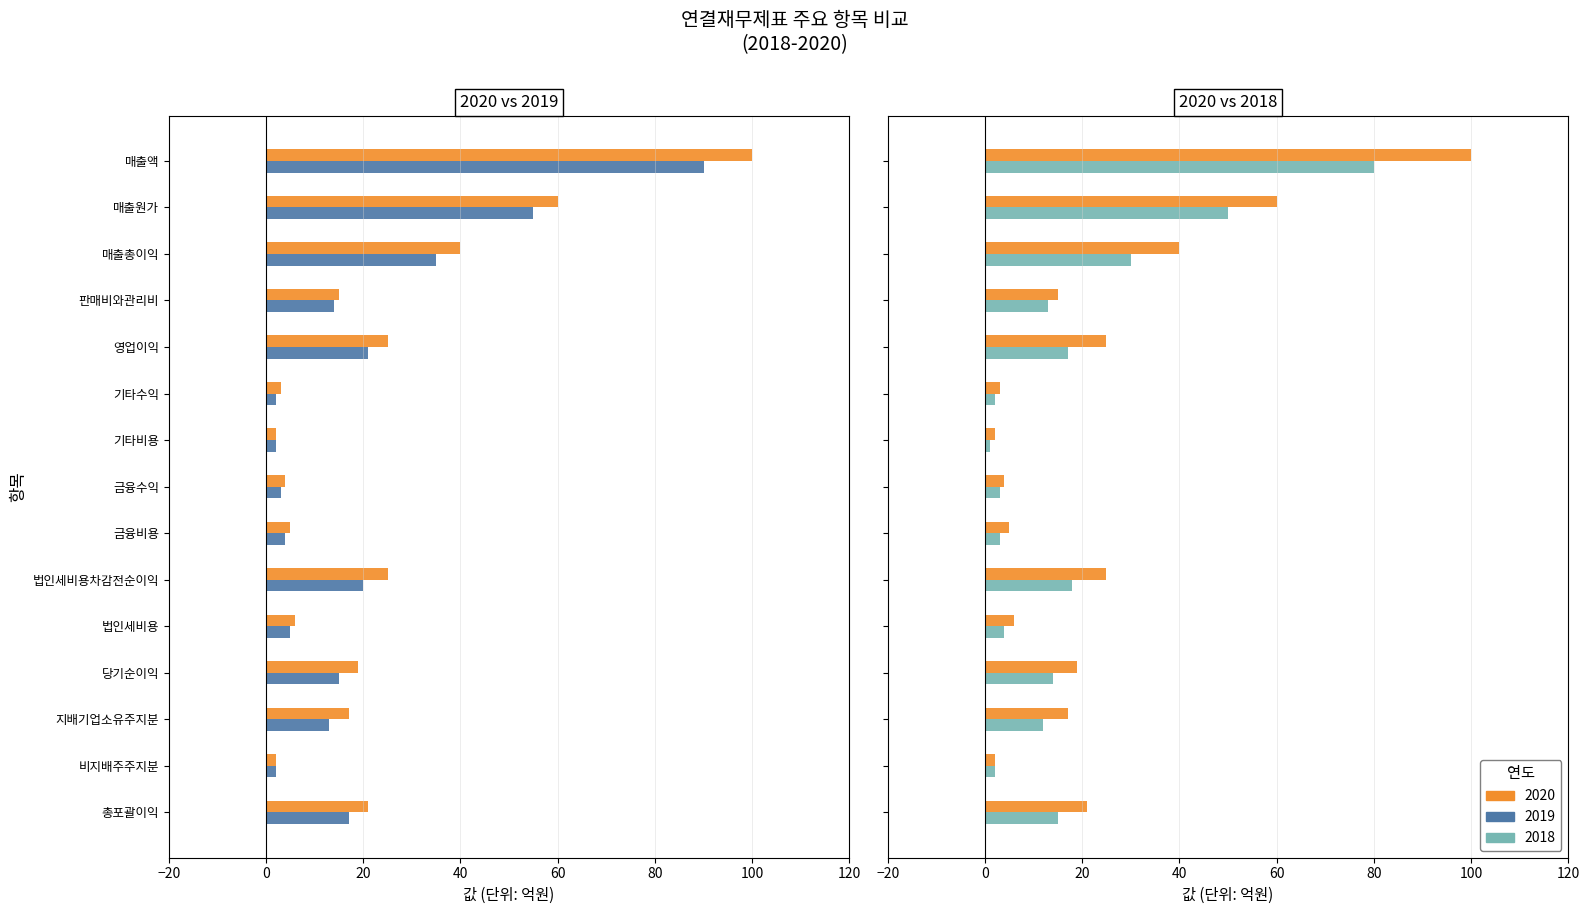

List the series in order of their peak value, highest first.

2020, 2019, 2018